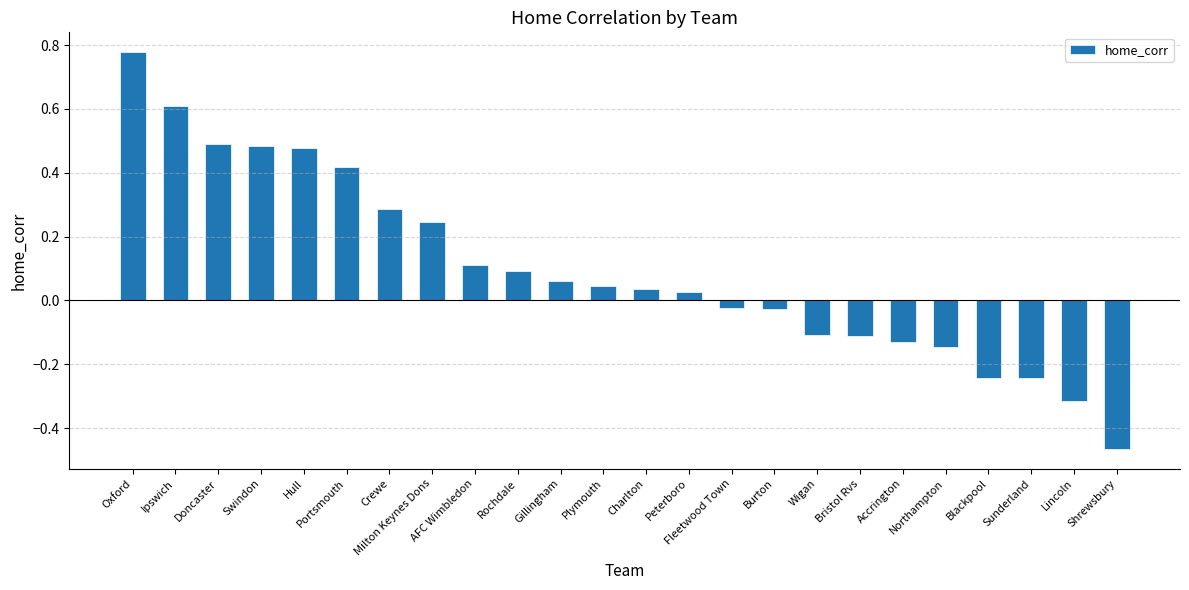

What is the difference between the maximum and minimum values?

1.2